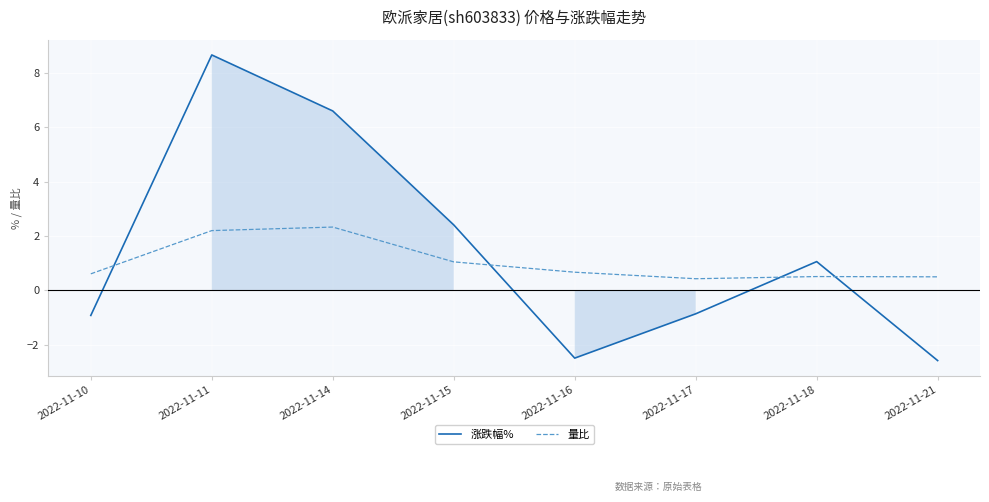

Reading left to right, what are all the values shown in this chart?

涨跌幅%: -0.9	8.7	6.6	2.4	-2.5	-0.9	1.1	-2.6
量比: 0.6	2.2	2.3	1.1	0.7	0.4	0.5	0.5